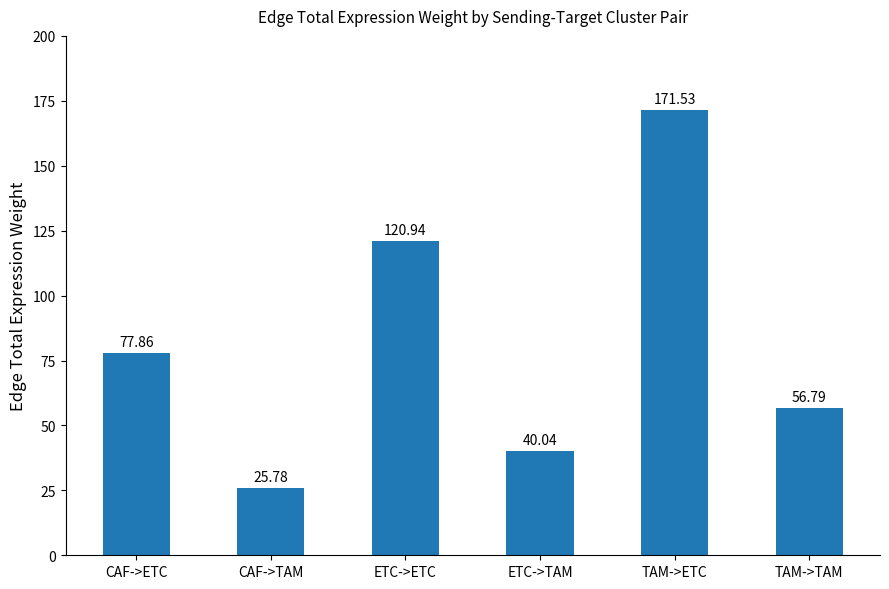

Which category has the lowest value across all series?

CAF->TAM